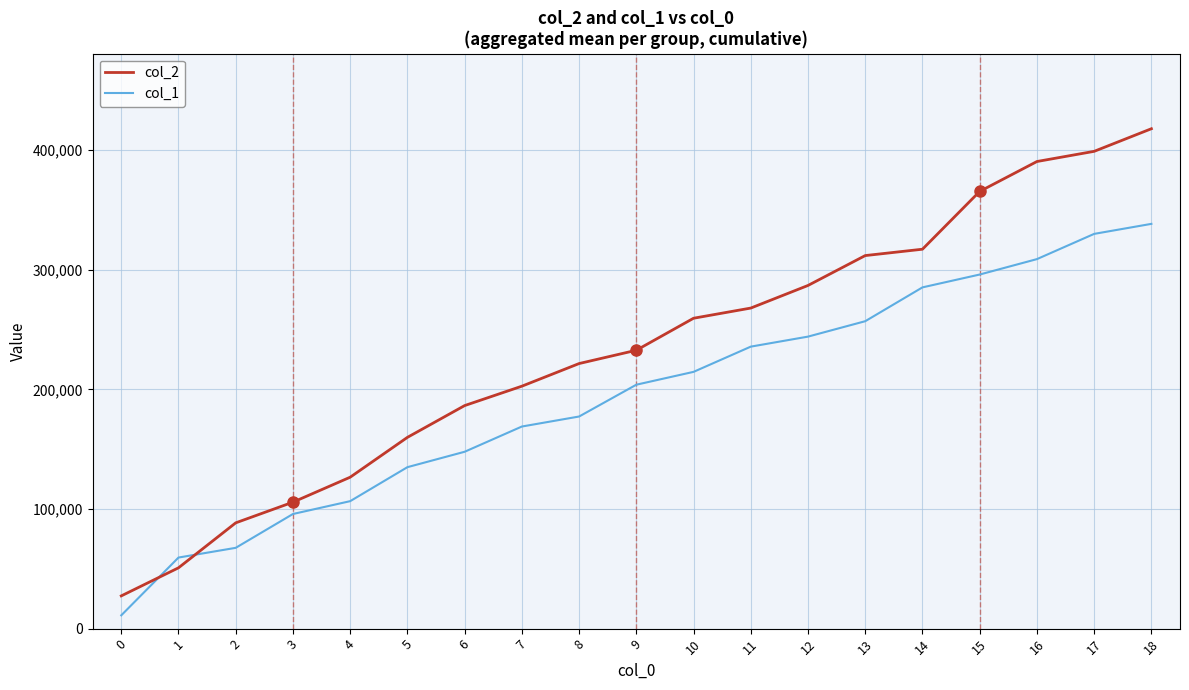

At which category is the sum across all series the highest?

18